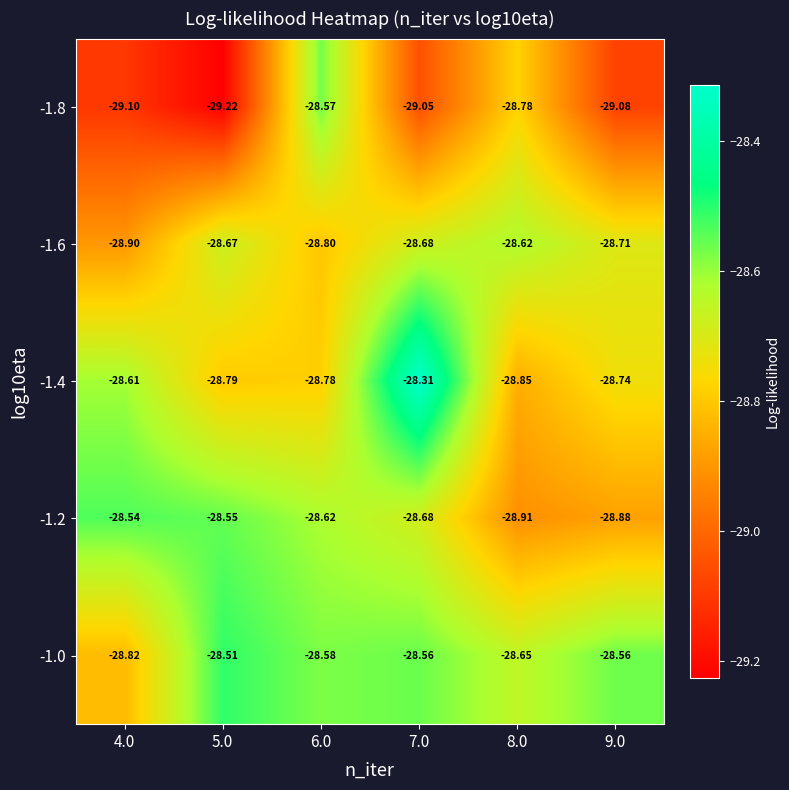

What is the total value across all series at 9.0?

-144.0